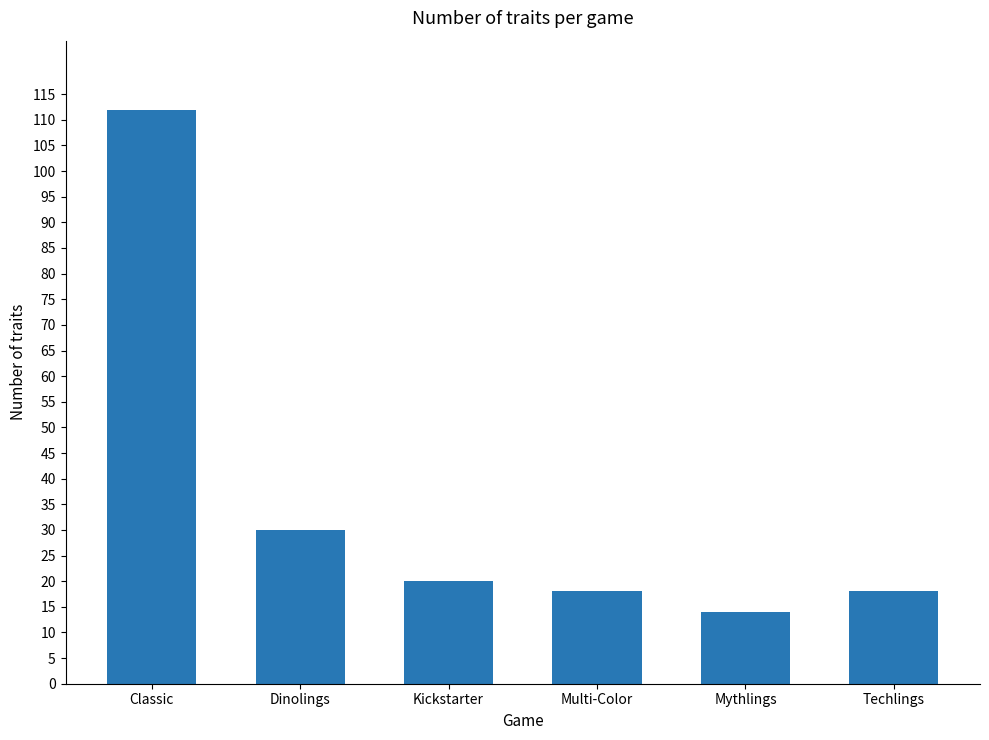

What is the label of the 3rd bar from the left?

Kickstarter